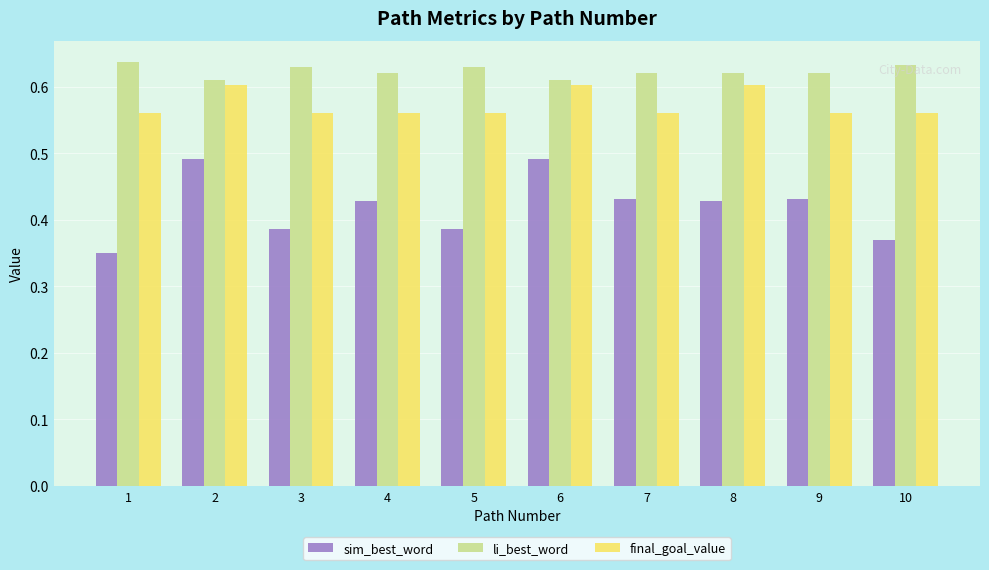

What is the sum of all sim_best_word values?

4.2